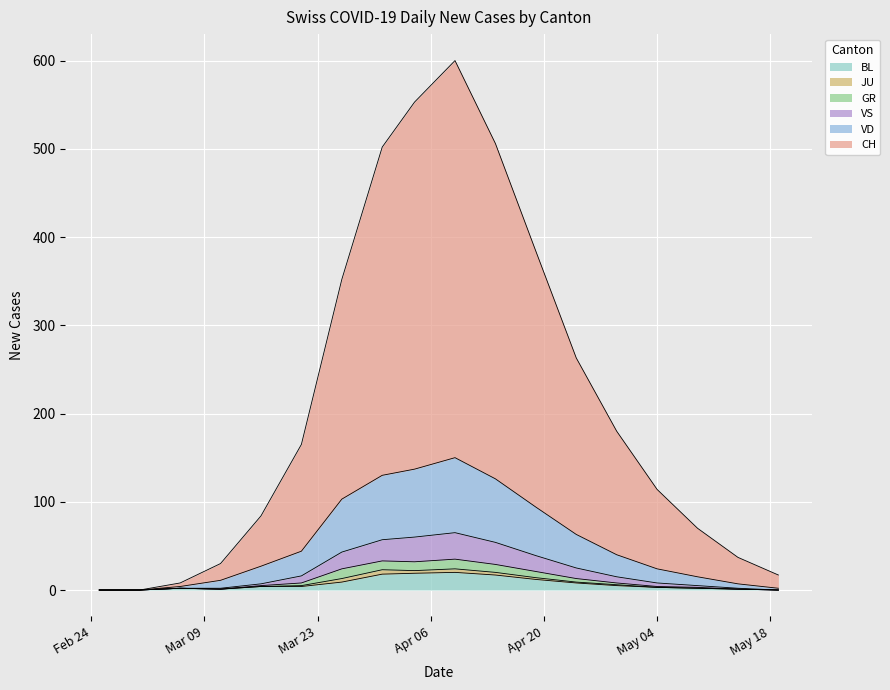

How many interior local peaks does the VD series have?

1